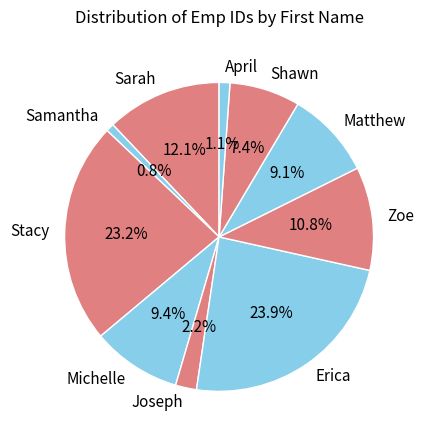

What percentage is NOT represented by Samantha?

99.2%